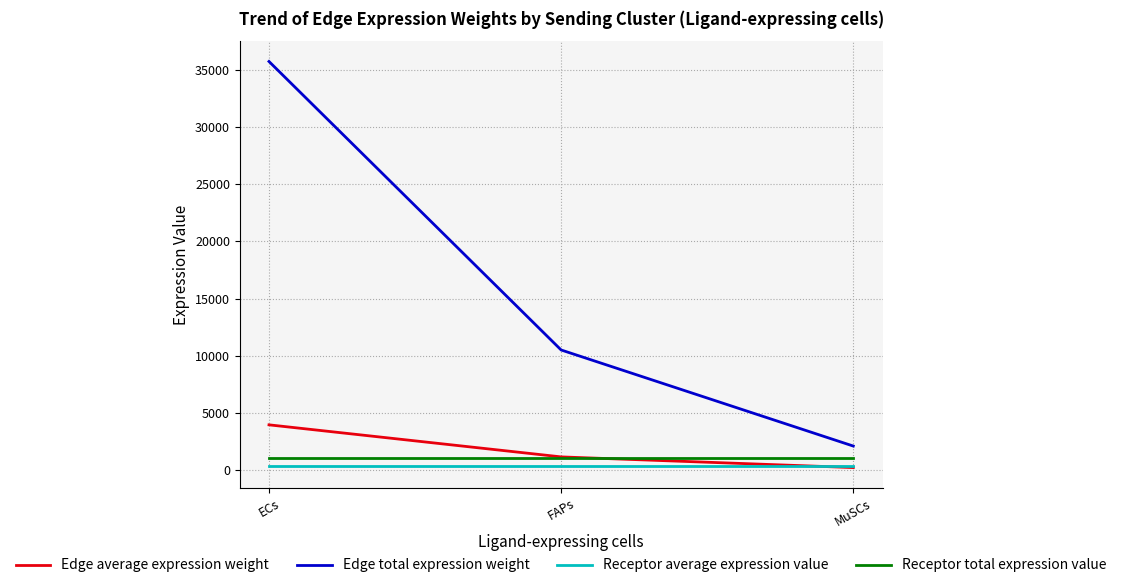

Between ECs and FAPs, which series saw the biggest shift?

Edge total expression weight